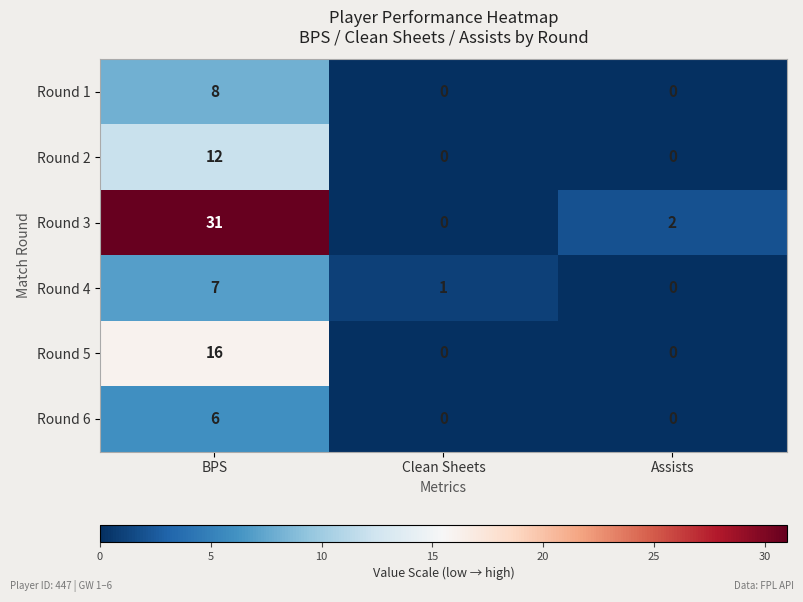

At which label does Round 5 reach its peak?

BPS